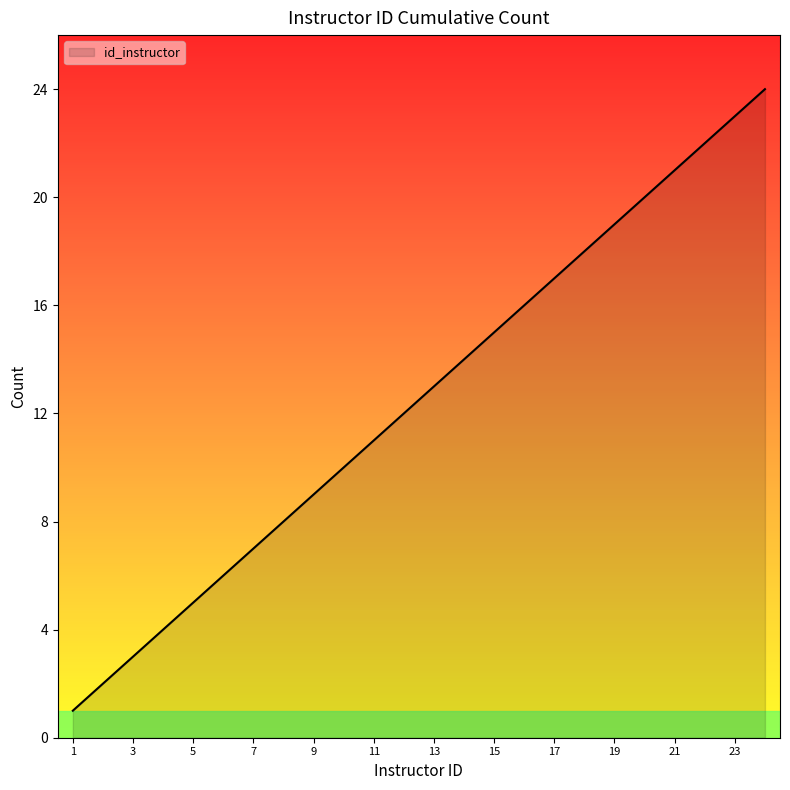

How many lines are shown in the chart?

1